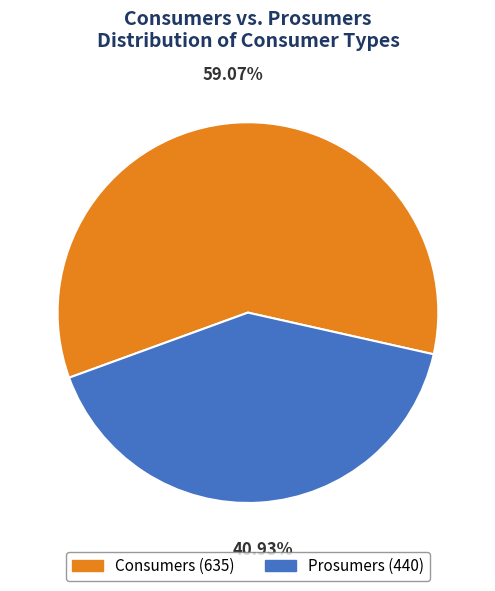

Combined, do Prosumers and Consumers account for over 50%?

Yes